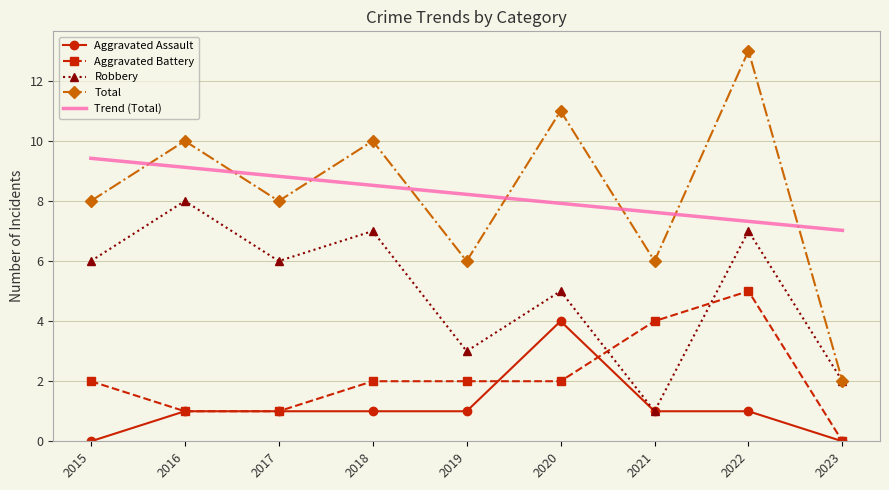

At which category does the chart reach its peak across all series?

2022